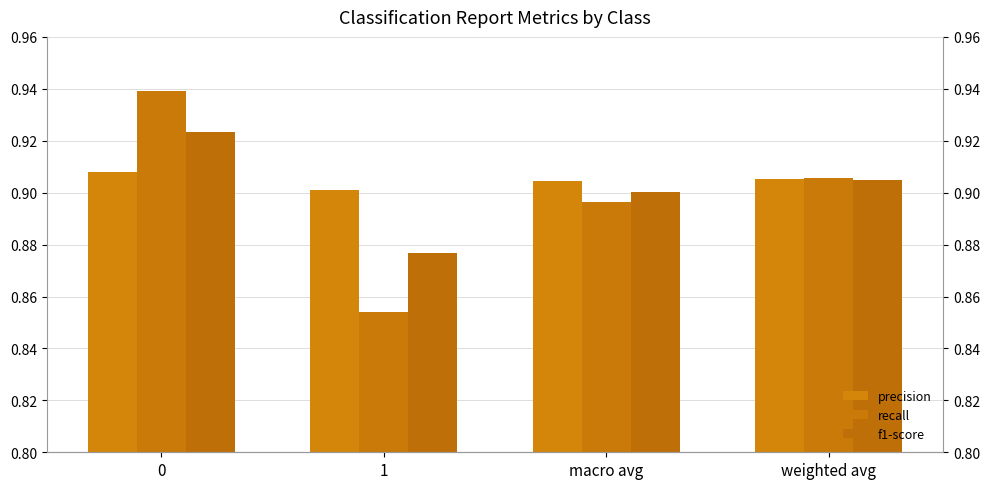

What is the highest value of the recall series?

0.9